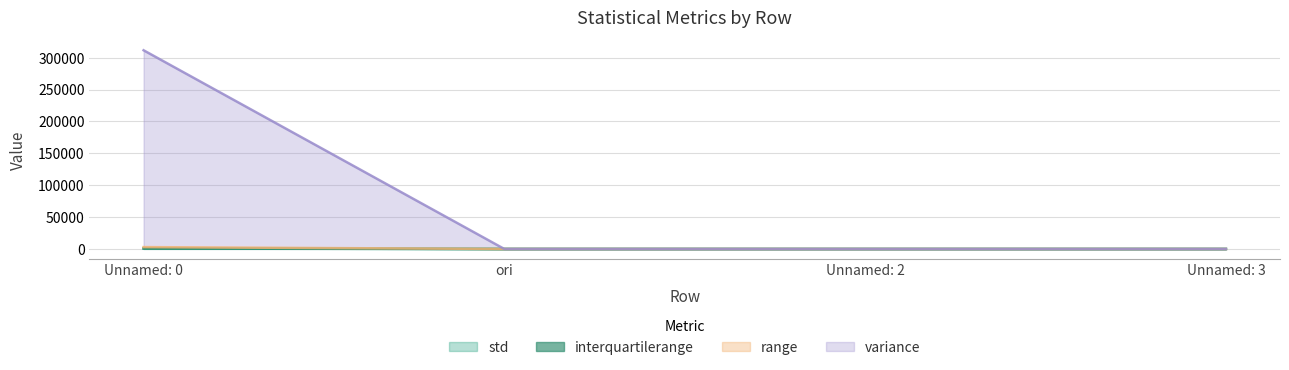

The value of rms at ori is 8.1. True or false?

False